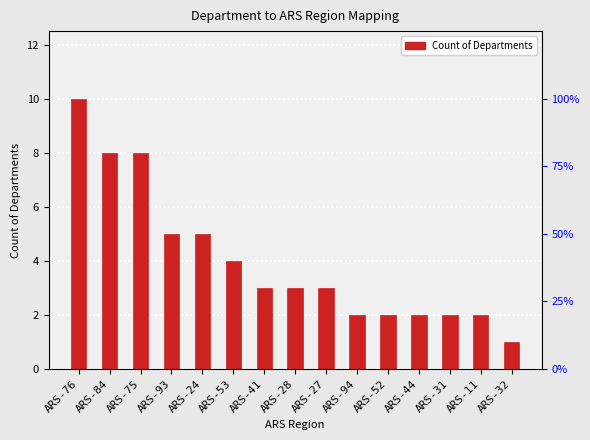

Reading left to right, list all the values displayed in this chart.

ARS-76=10	ARS-84=8	ARS-75=8	ARS-93=5	ARS-24=5	ARS-53=4	ARS-41=3	ARS-28=3	ARS-27=3	ARS-94=2	ARS-52=2	ARS-44=2	ARS-31=2	ARS-11=2	ARS-32=1